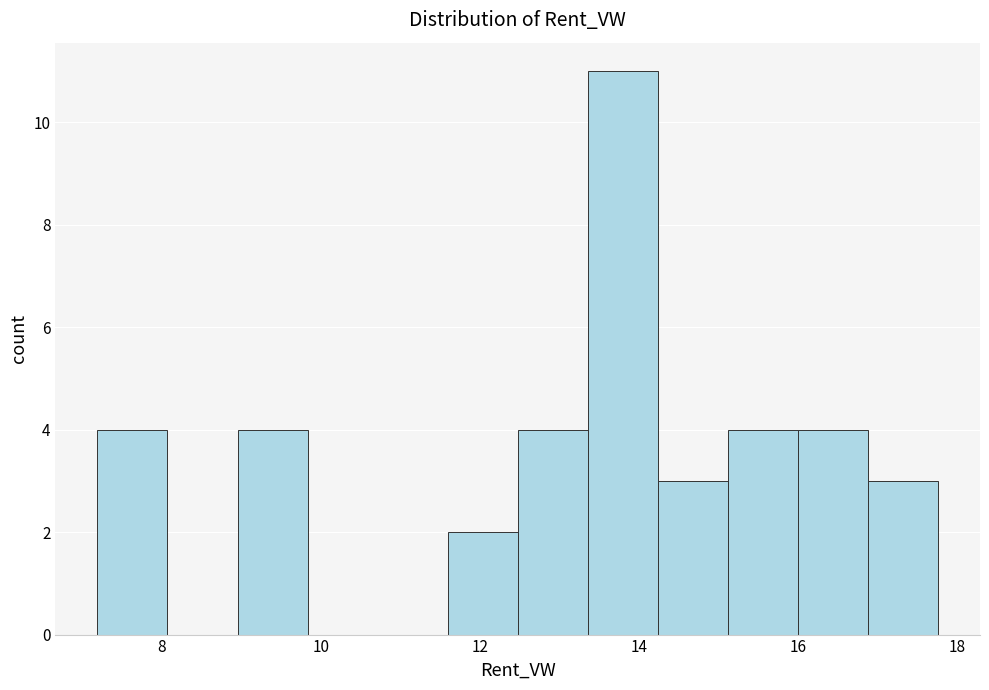

What is the height of the bar covering 9.0 to 9.8 on the x-axis? Neither the bar edges nor the heights are printed on the chart, so give them approximately, as read against the axes.

4